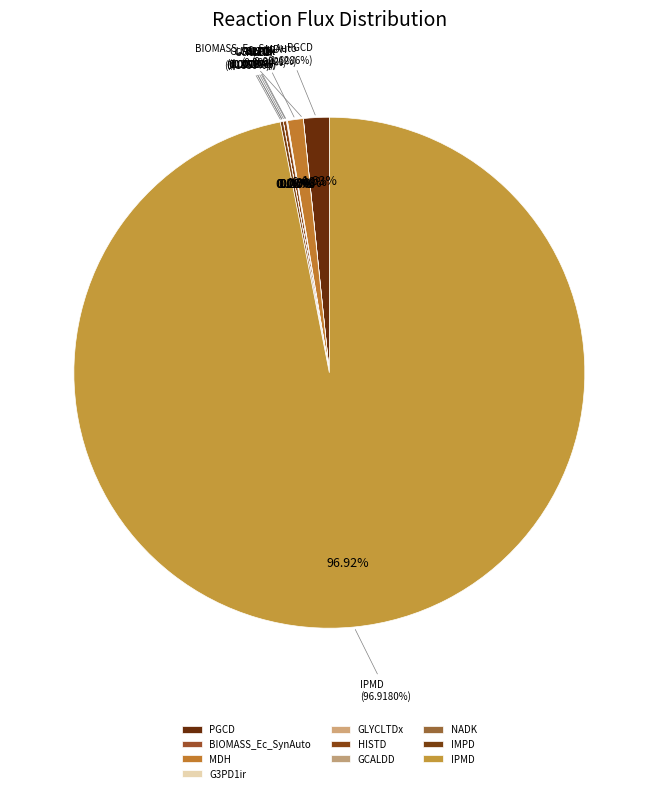

The MDH slice represents 8% of the pie. True or false?

False